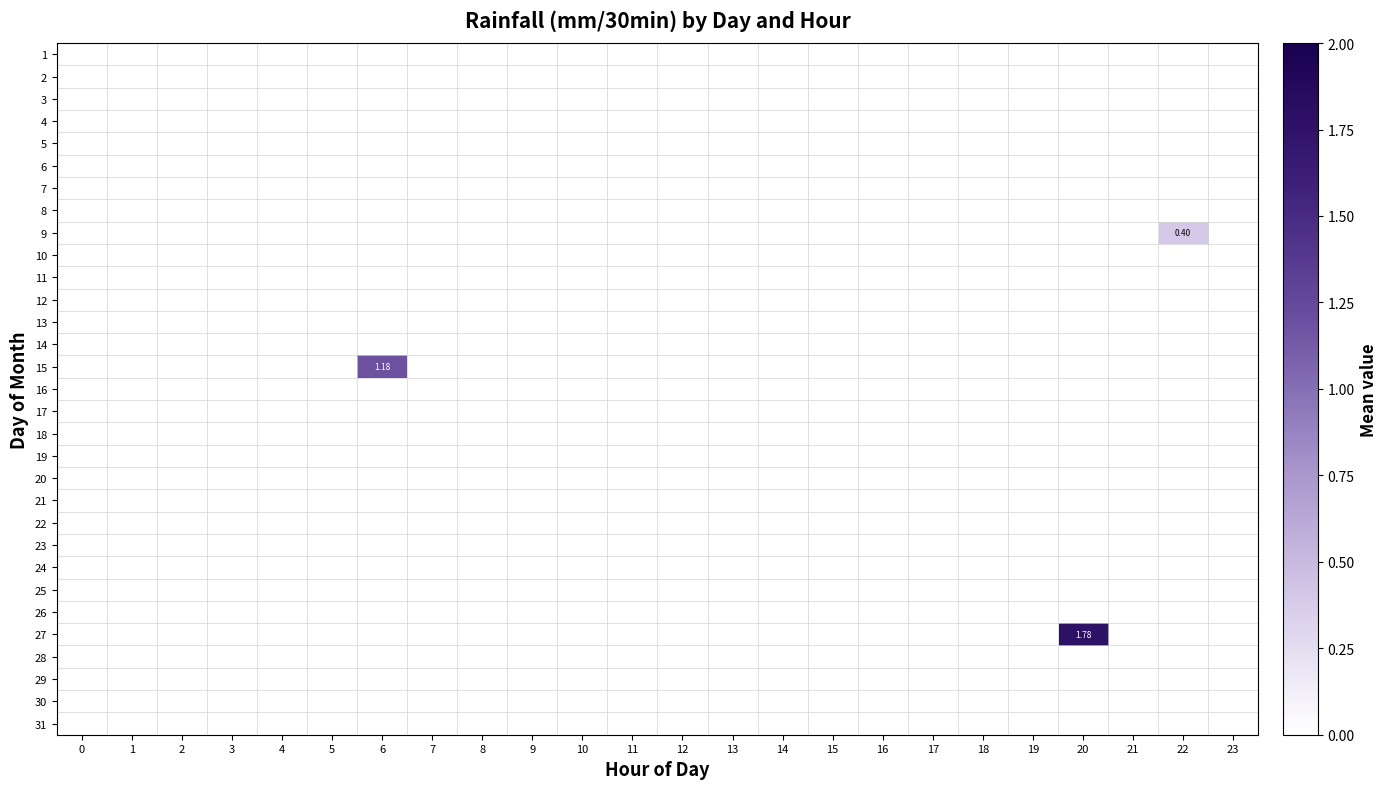

Count the number of categories in the chart.

24